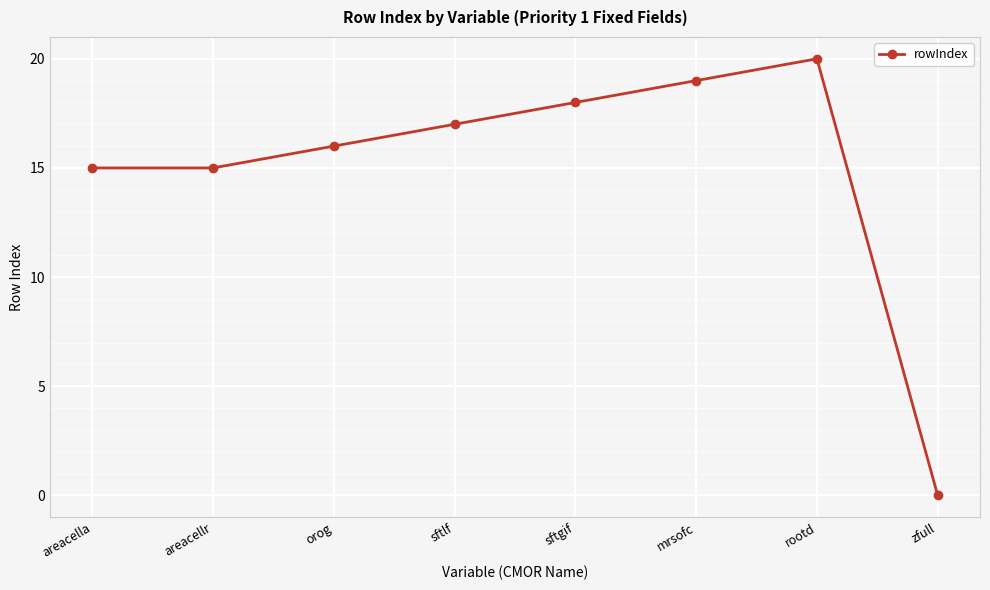

What is the ratio of the value at areacellr to the value at sftlf?

0.9